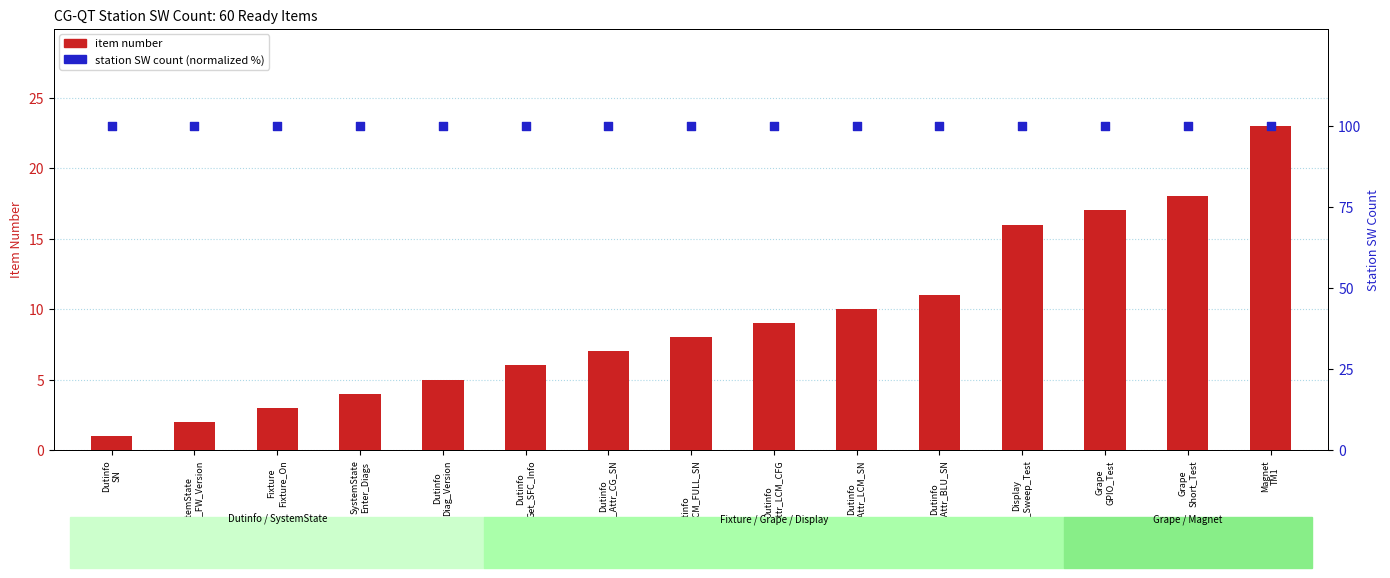

What is the total value across all series at Dutinfo
Add_Attr_LCM_FULL_SN?

108